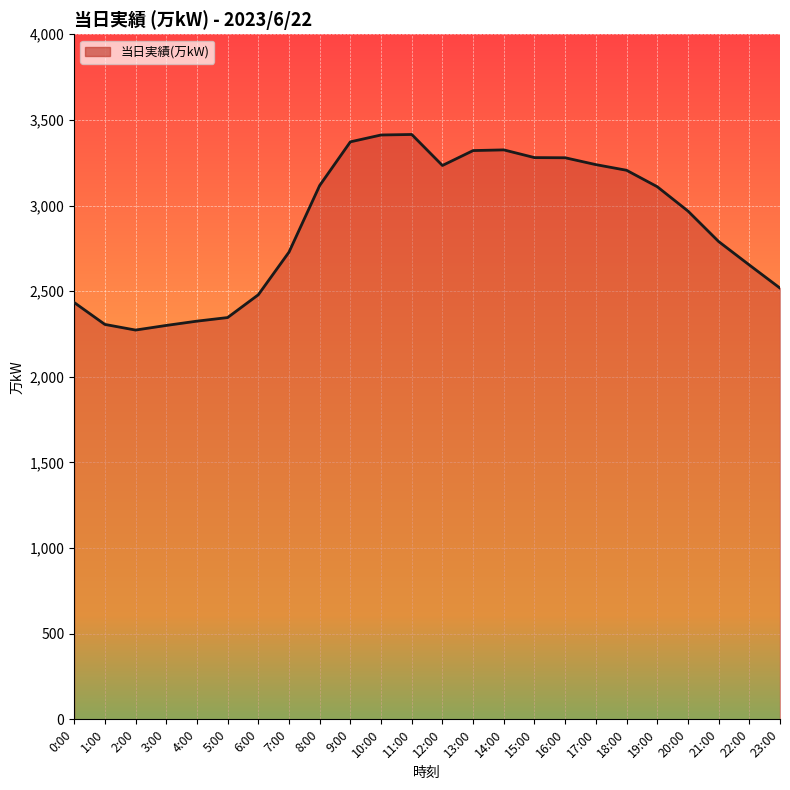

What position from the right is 19:00?

5